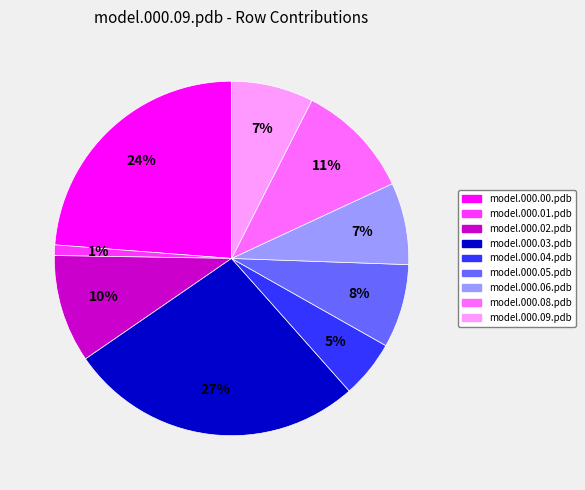

To the nearest percent, what is the difference between the largest and smallest slice percentages?

26%